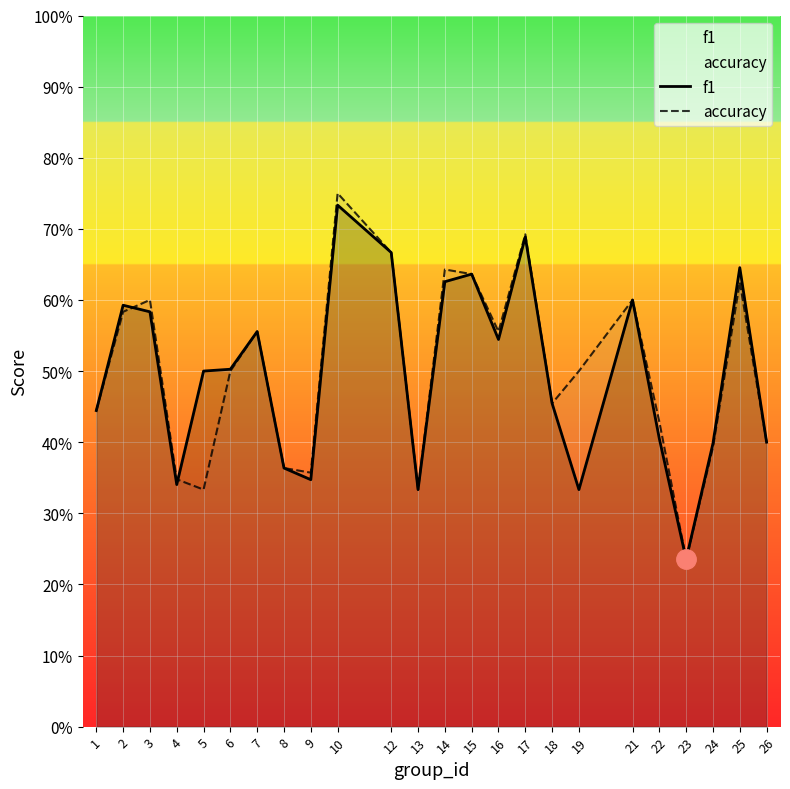

Where is f1 nearest to the value 0?

23